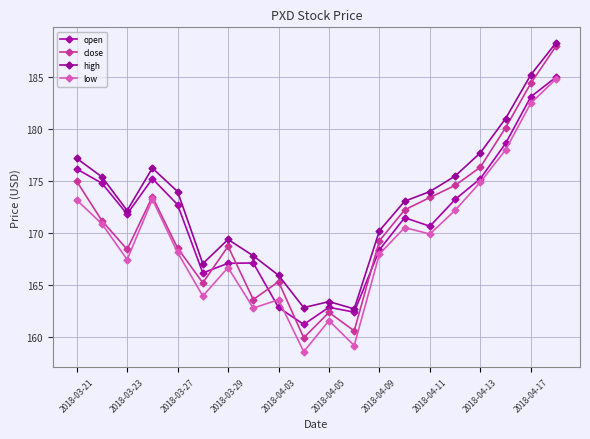

True or false: low and high cross at least once.

False